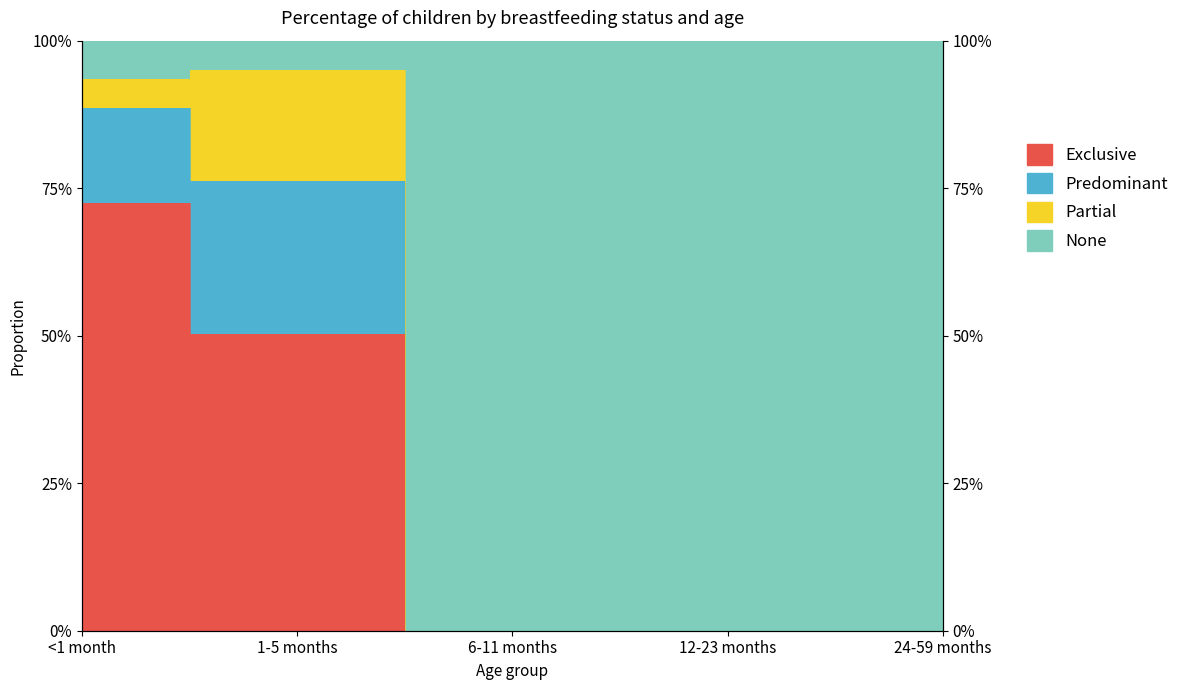

Between <1 month and 1-5 months, which is larger?

<1 month